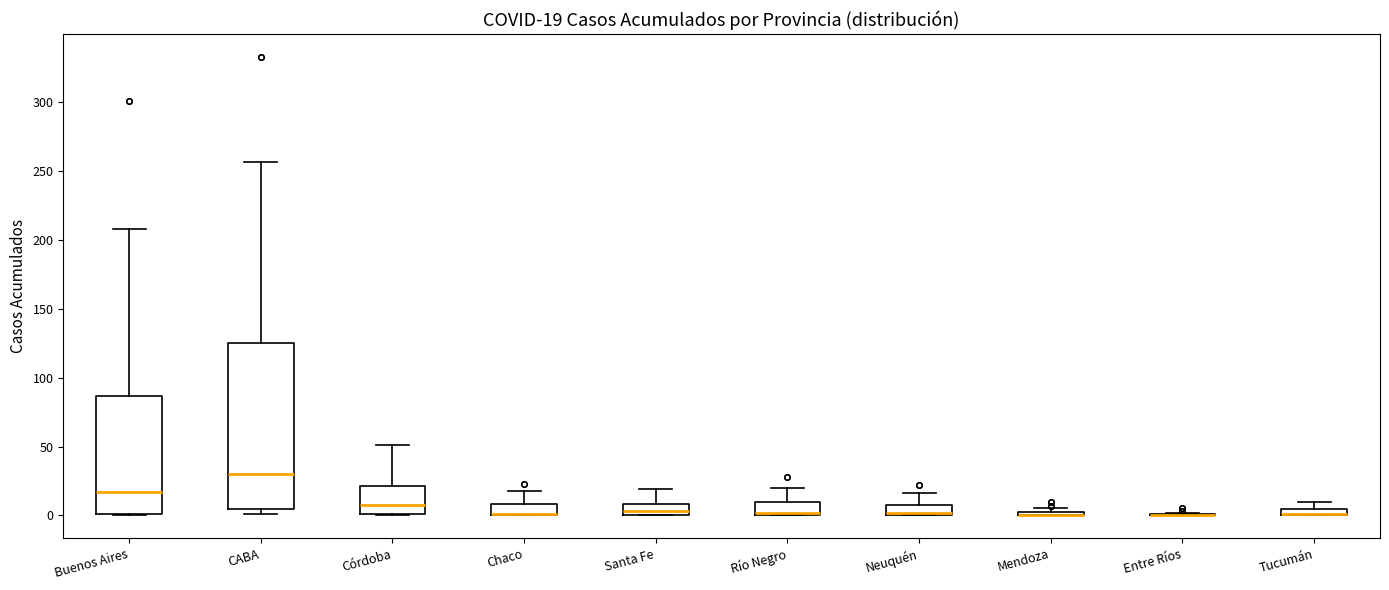

Which box is the tallest, from its lower edge to its upper edge?

CABA